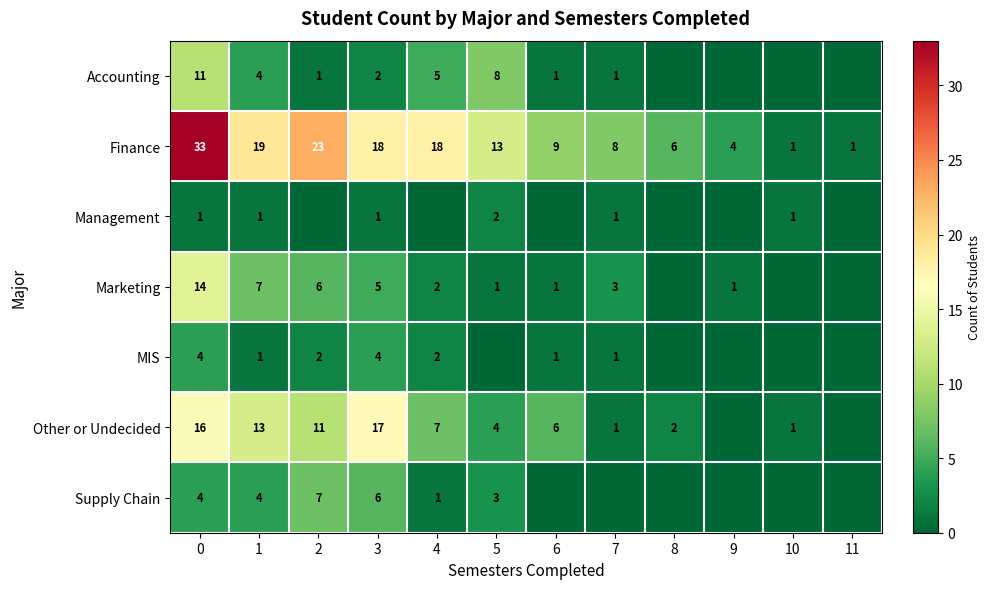

What is the average value of the Finance series?

13